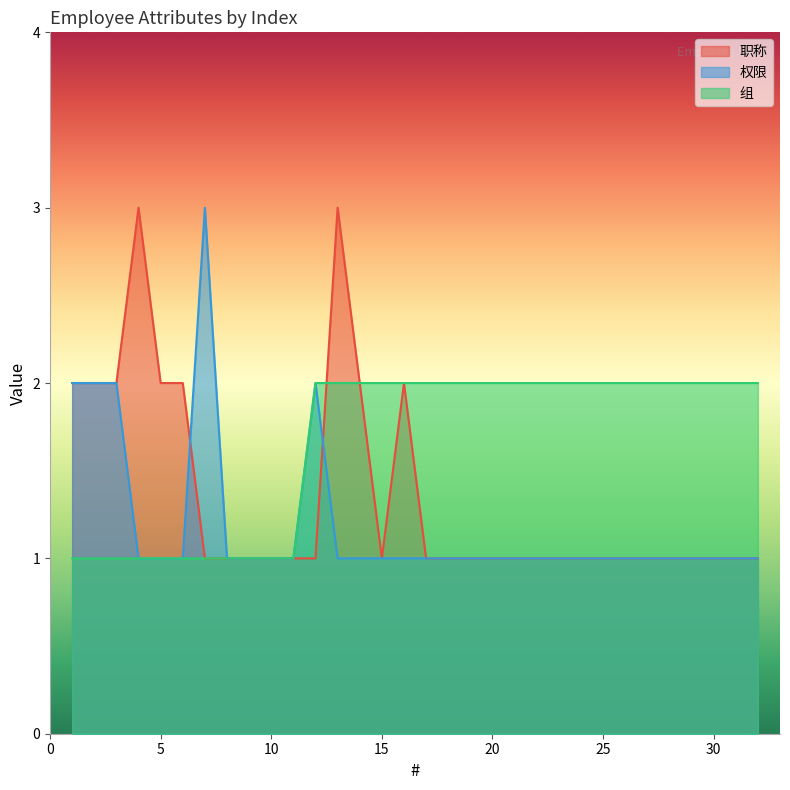

Count the 职称 values in the range 1 to 2.

30